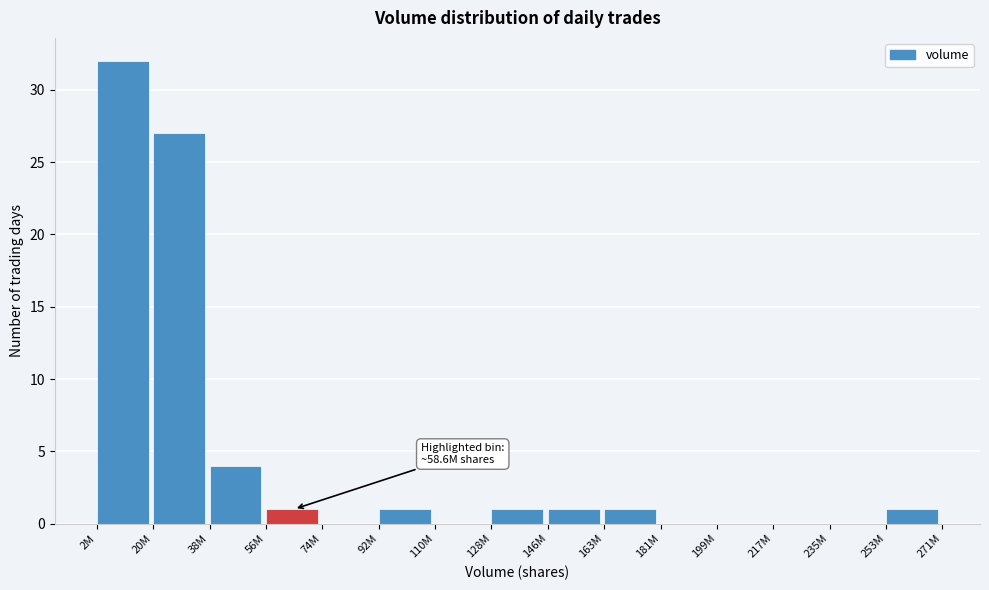

Reading right to left, transcribe all the data shown in this chart.

253M=1	235M=0	217M=0	199M=0	181M=0	163M=1	146M=1	128M=1	110M=0	92M=1	74M=0	56M=1	38M=4	20M=27	2M=32